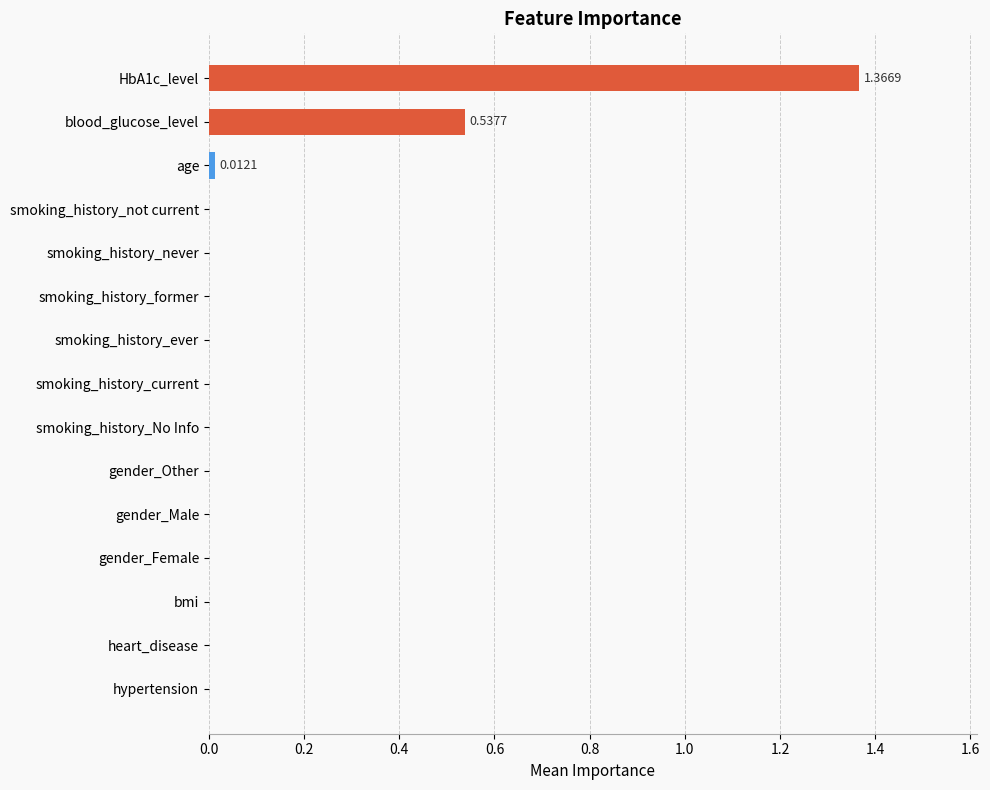

What is the change in value from smoking_history_not current to HbA1c_level?

+1.4